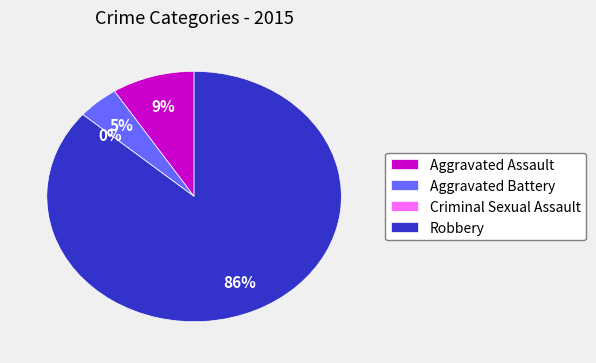

To the nearest percent, what is the combined percentage of Criminal Sexual Assault and Aggravated Battery?

5%